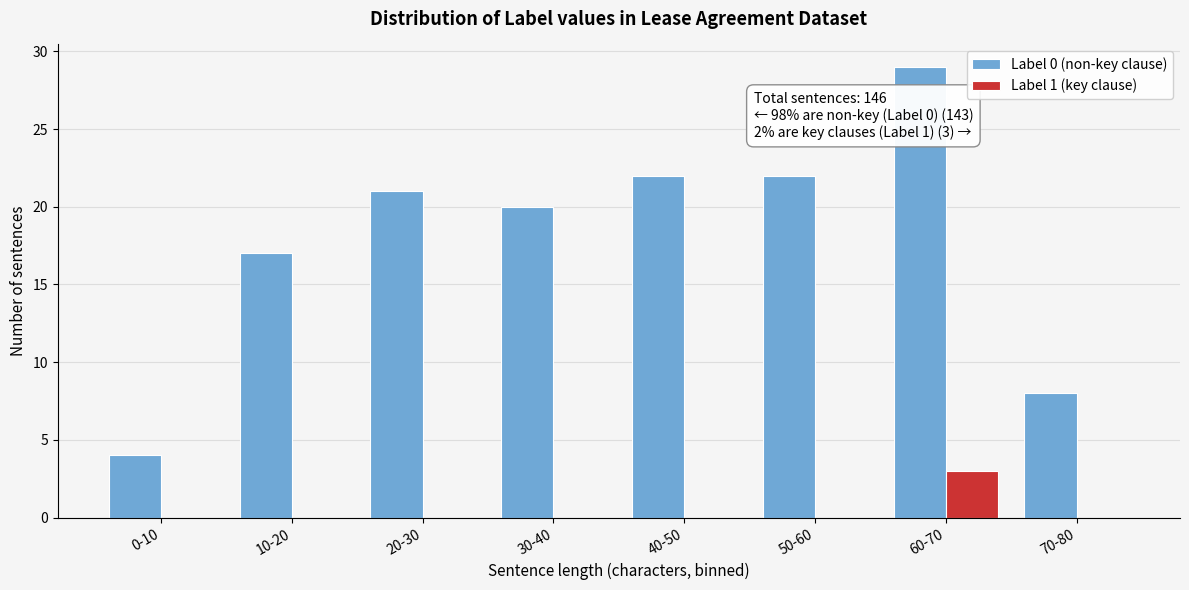

Reading right to left, list all the values displayed in this chart.

Label 0 (non-key clause): 70-80=8	60-70=29	50-60=22	40-50=22	30-40=20	20-30=21	10-20=17	0-10=4
Label 1 (key clause): 70-80=0	60-70=3	50-60=0	40-50=0	30-40=0	20-30=0	10-20=0	0-10=0